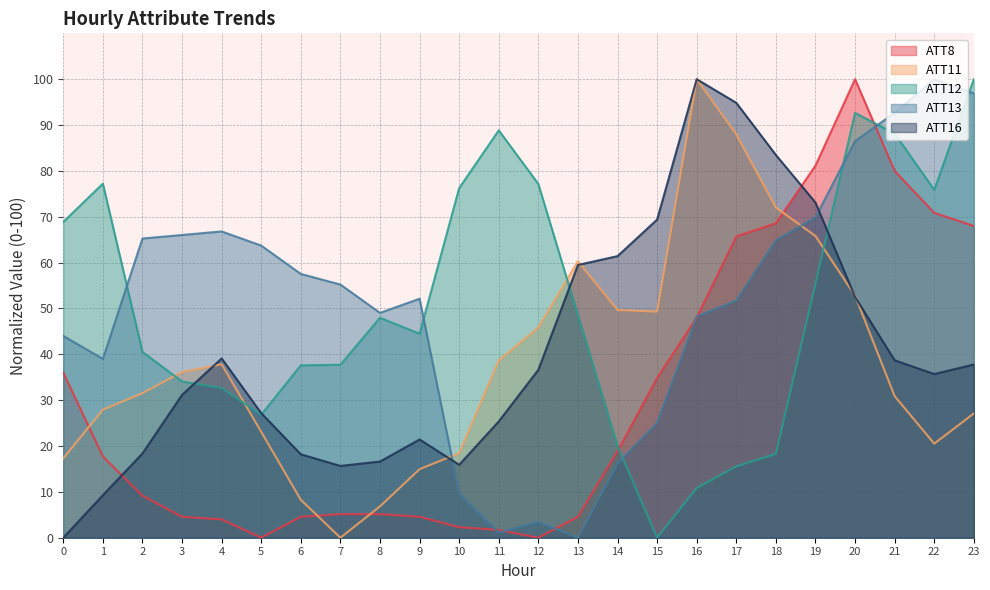

Which series has the widest spread of values?

ATT8